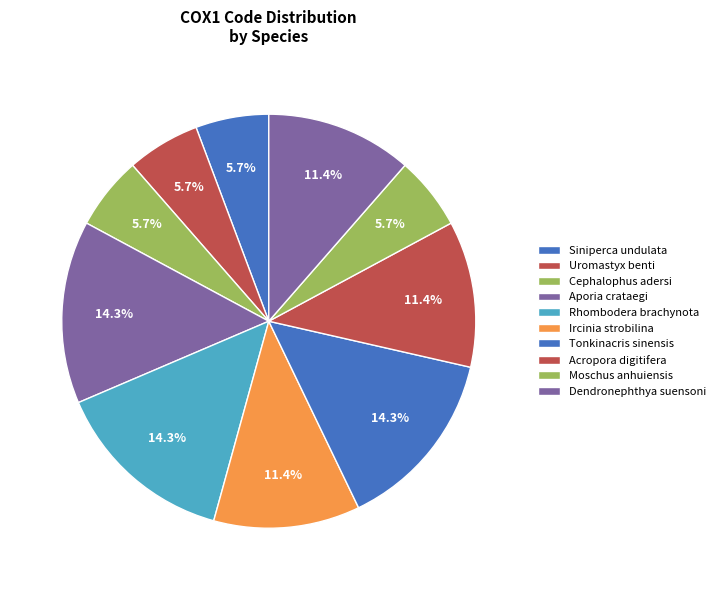

How much of the chart is everything except Uromastyx benti?

94.3%